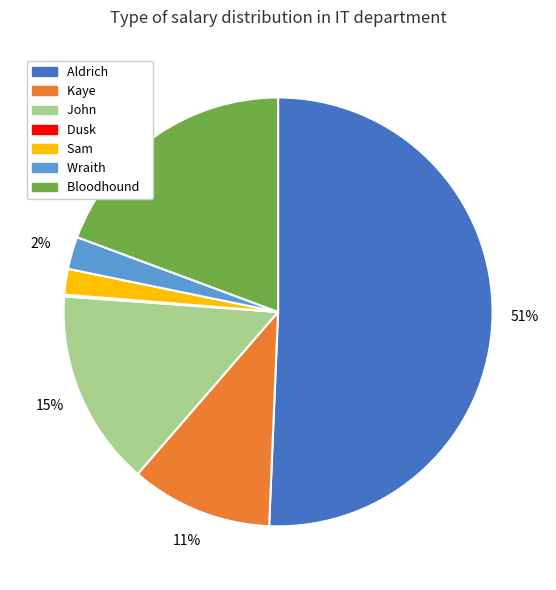

What is the ratio of the value at John to the value at Aldrich?

0.3